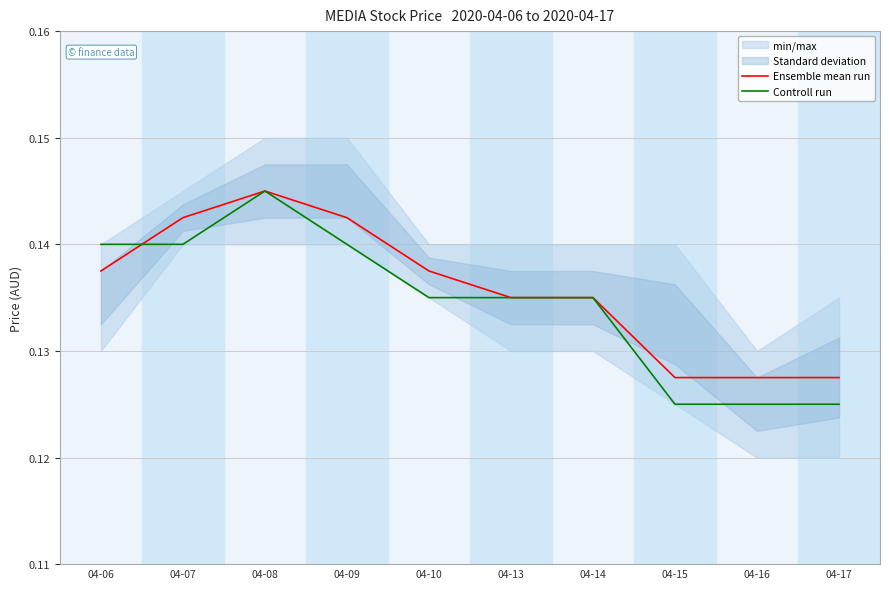

Is it true that Ensemble mean run equals 0.2 at 04-13?

False